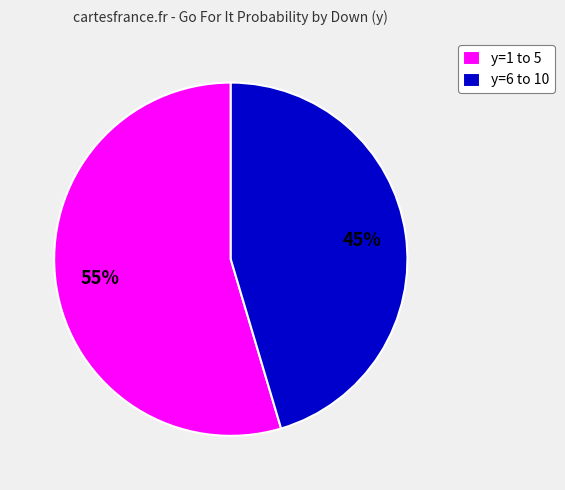

Count the number of slices in the pie.

2